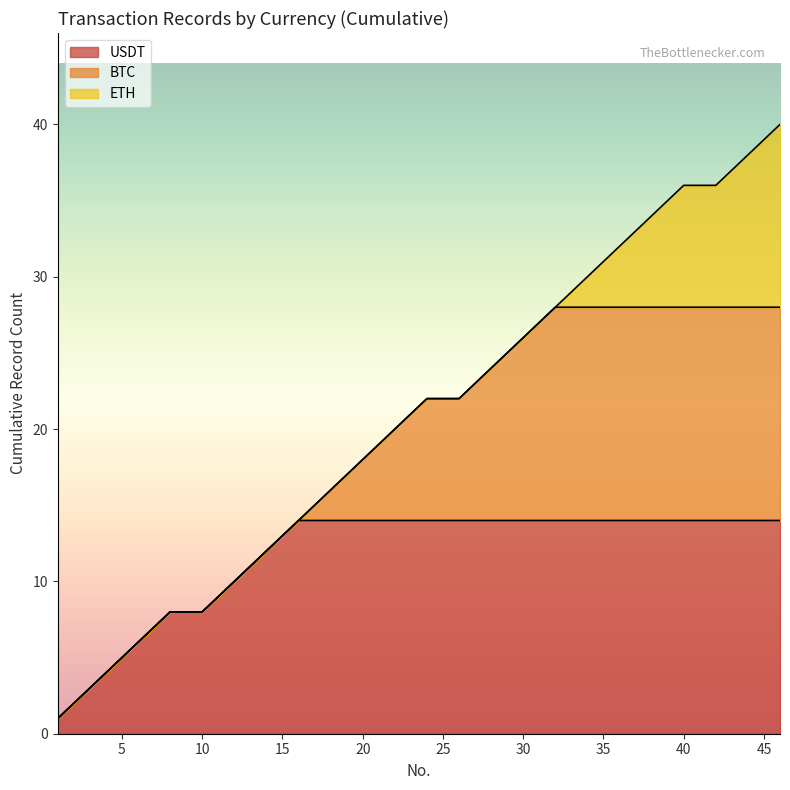

Where is LT nearest to the value 1?

1